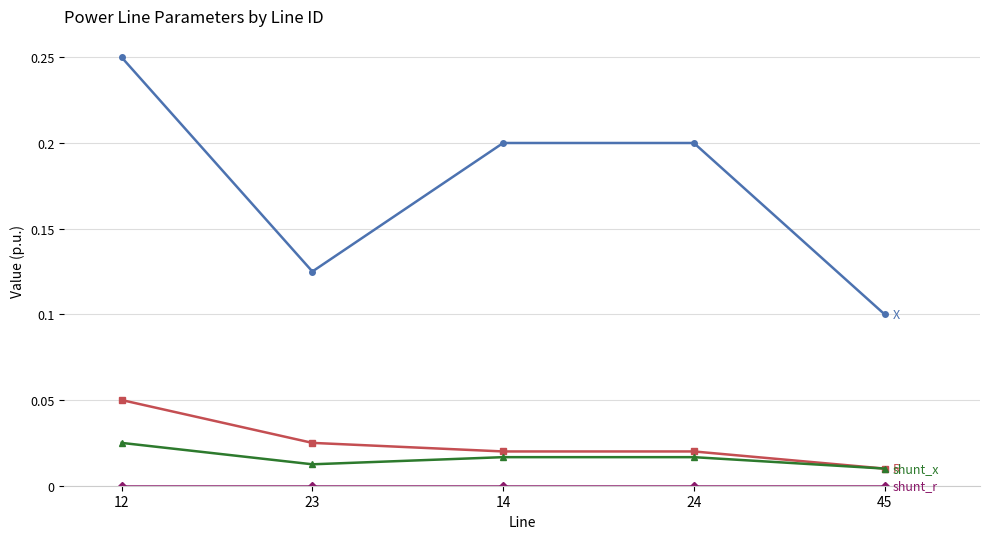

At which category is the sum across all series the highest?

12